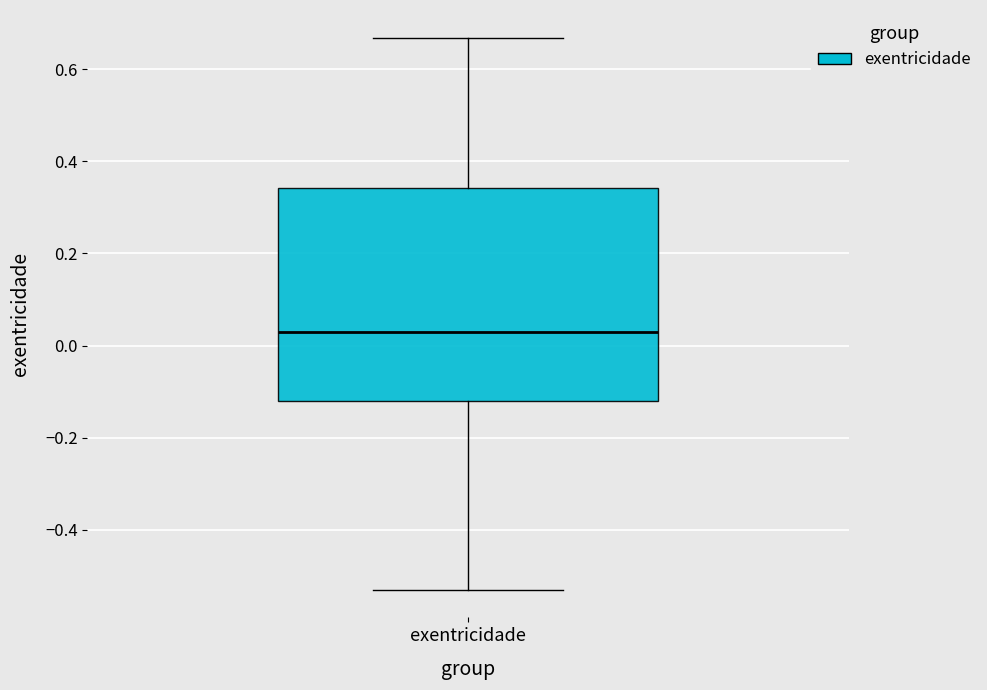

Transcribe this box plot: give where the median line is, the range the box spans, and where the two whiskers end, as read against the y-axis. The values are not printed on the chart, so give them approximately, as read against the axis.

median 0.04, box -0.12 to 0.34, whiskers -0.52 to 0.66